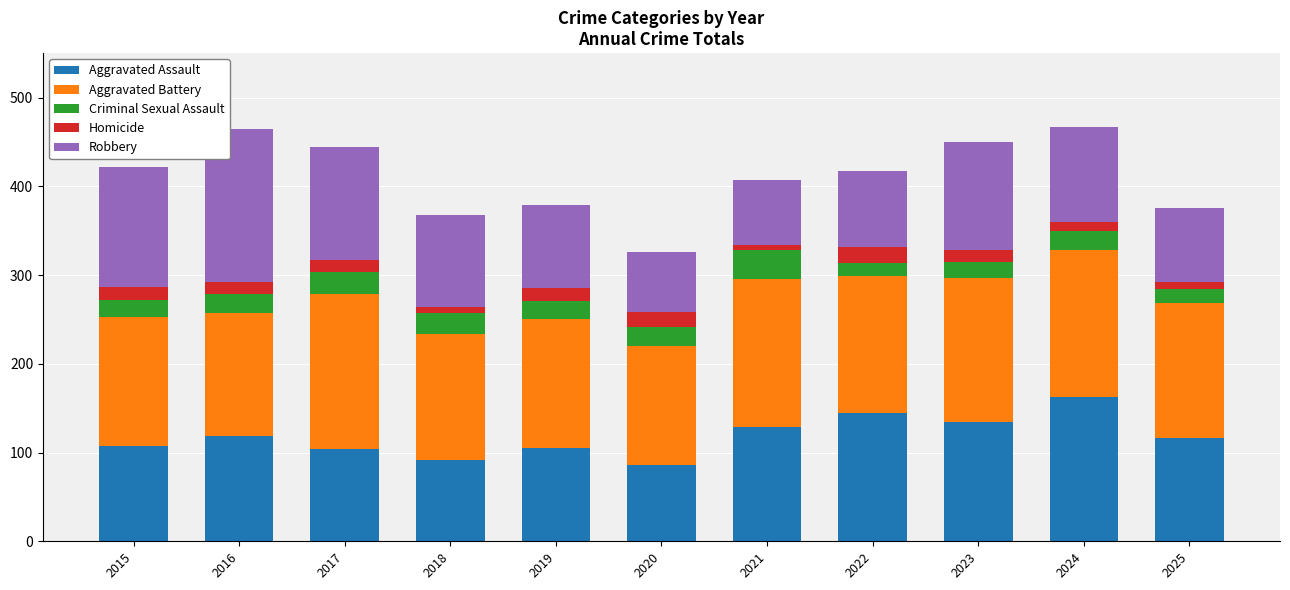

What is the maximum value for Aggravated Assault?

163